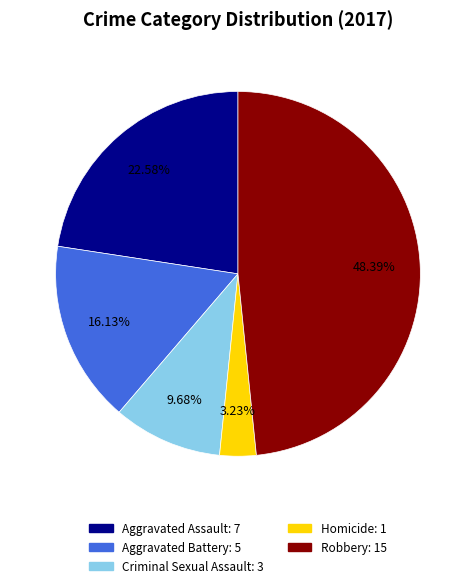

What percentage is NOT represented by Robbery?

51.6%